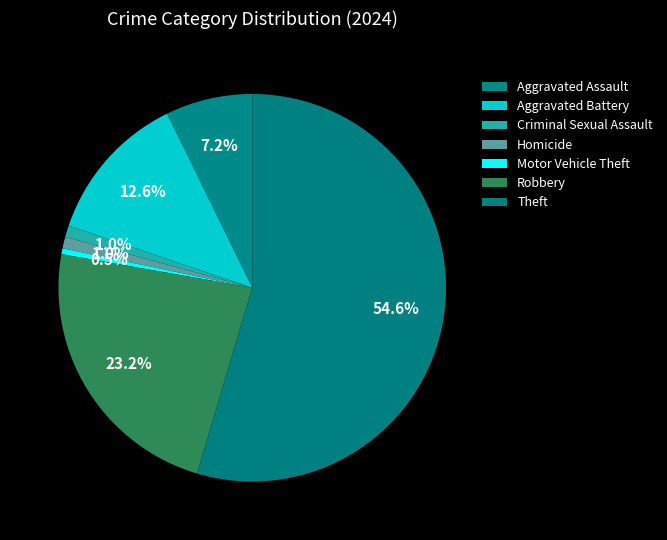

To the nearest percent, what portion does Homicide represent?

1%